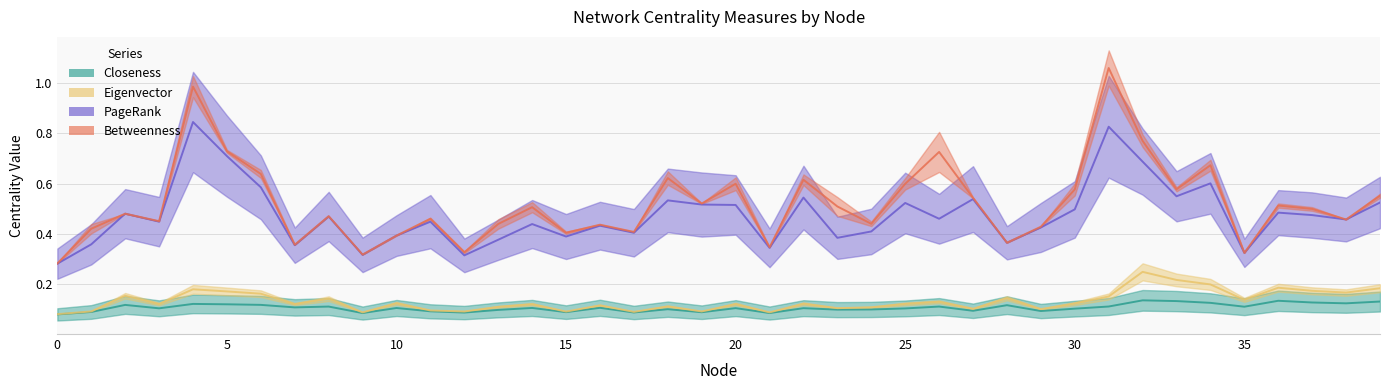

The Eigenvector series shows 0.1 at 15. True or false?

True